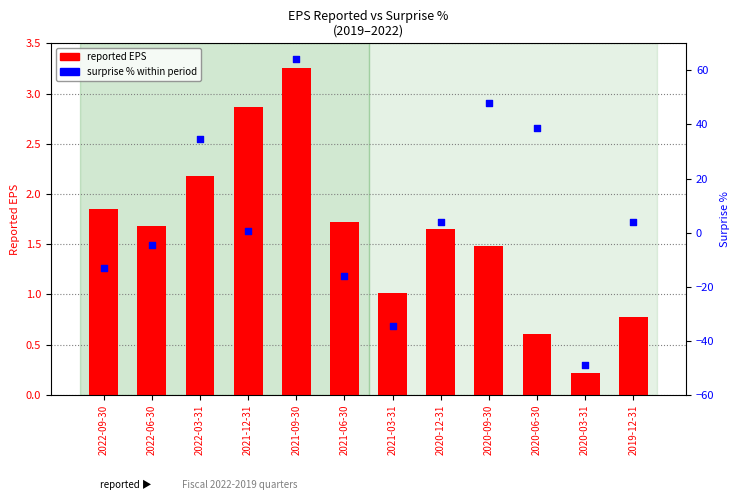

At which category is the sum across all series the highest?

2021-09-30